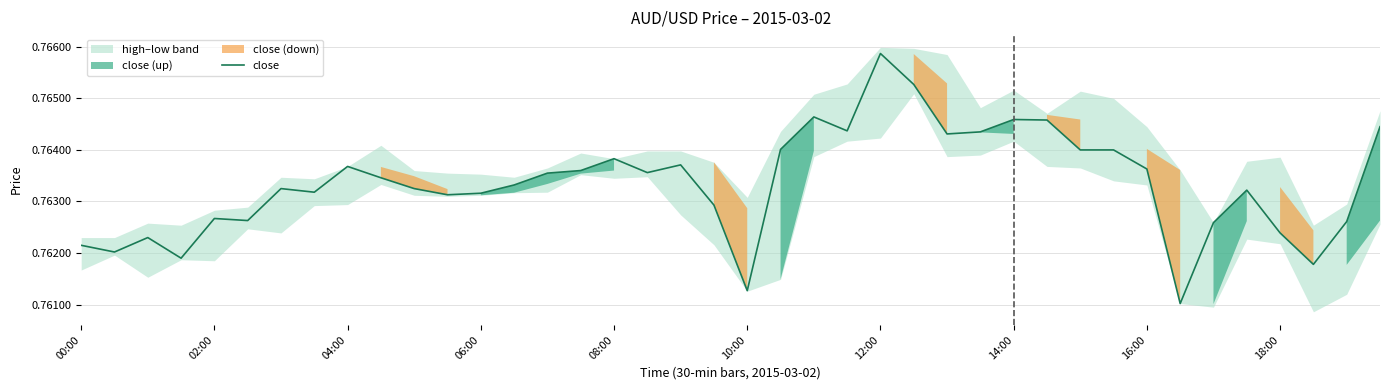

Reading left to right, what are all the values shown in this chart?

0.8	0.8	0.8	0.8	0.8	0.8	0.8	0.8	0.8	0.8	0.8	0.8	0.8	0.8	0.8	0.8	0.8	0.8	0.8	0.8	0.8	0.8	0.8	0.8	0.8	0.8	0.8	0.8	0.8	0.8	0.8	0.8	0.8	0.8	0.8	0.8	0.8	0.8	0.8	0.8